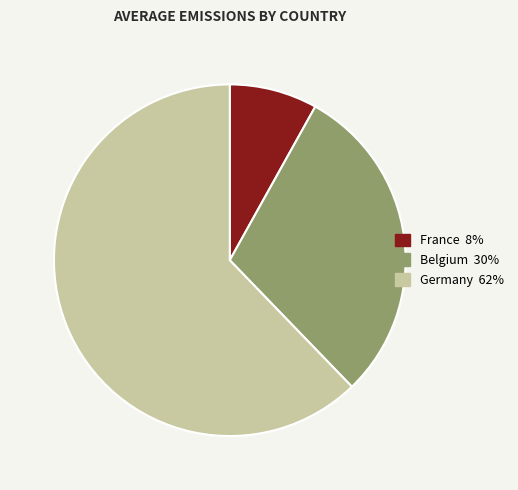

Rank the categories by value from lowest to highest.

France, Belgium, Germany